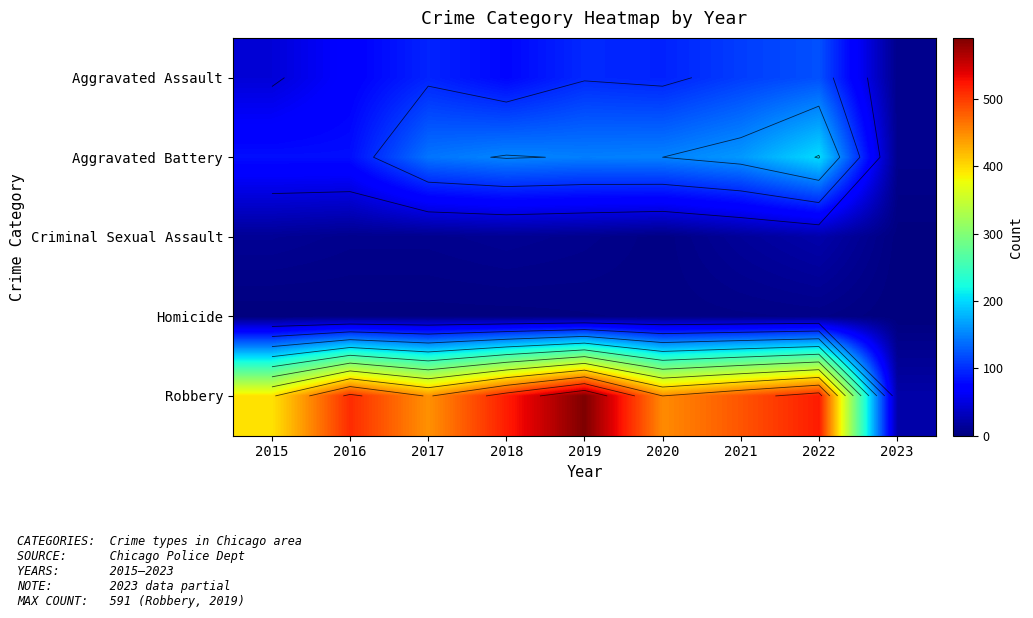

Read the Aggravated Battery value at 2021, to the nearest 50.

150